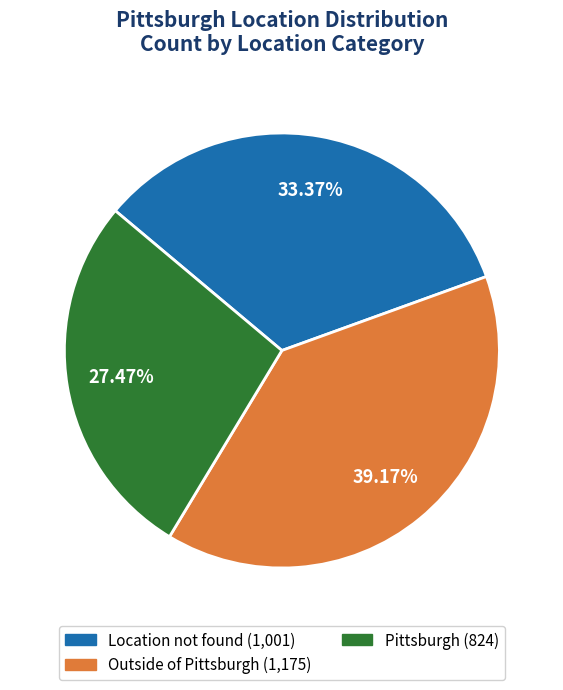

What is the largest slice in the pie chart?

Outside of Pittsburgh